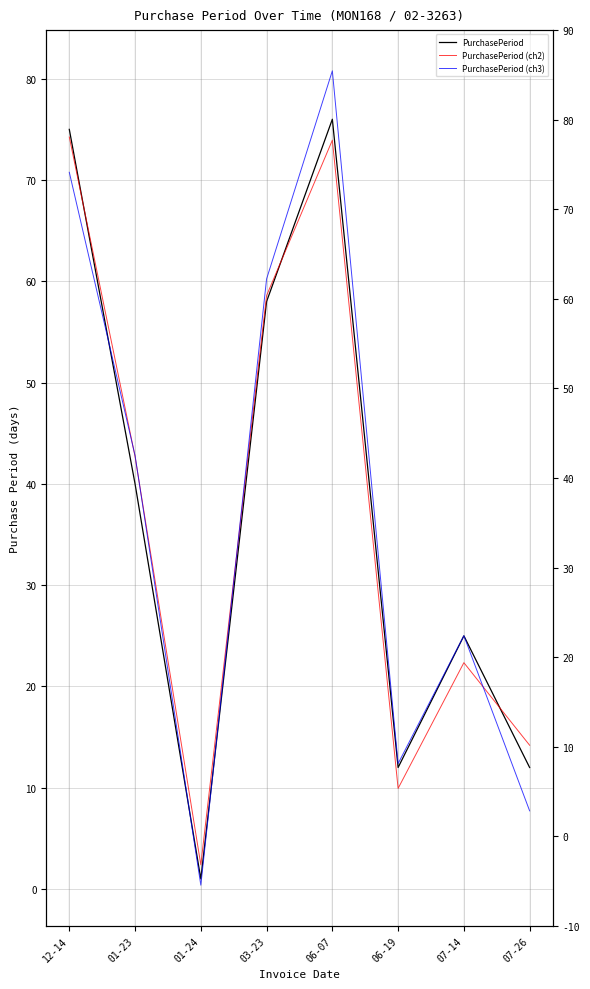

What is the difference between the PurchasePeriod (ch2) values at 06-07 and 03-23?

15.3